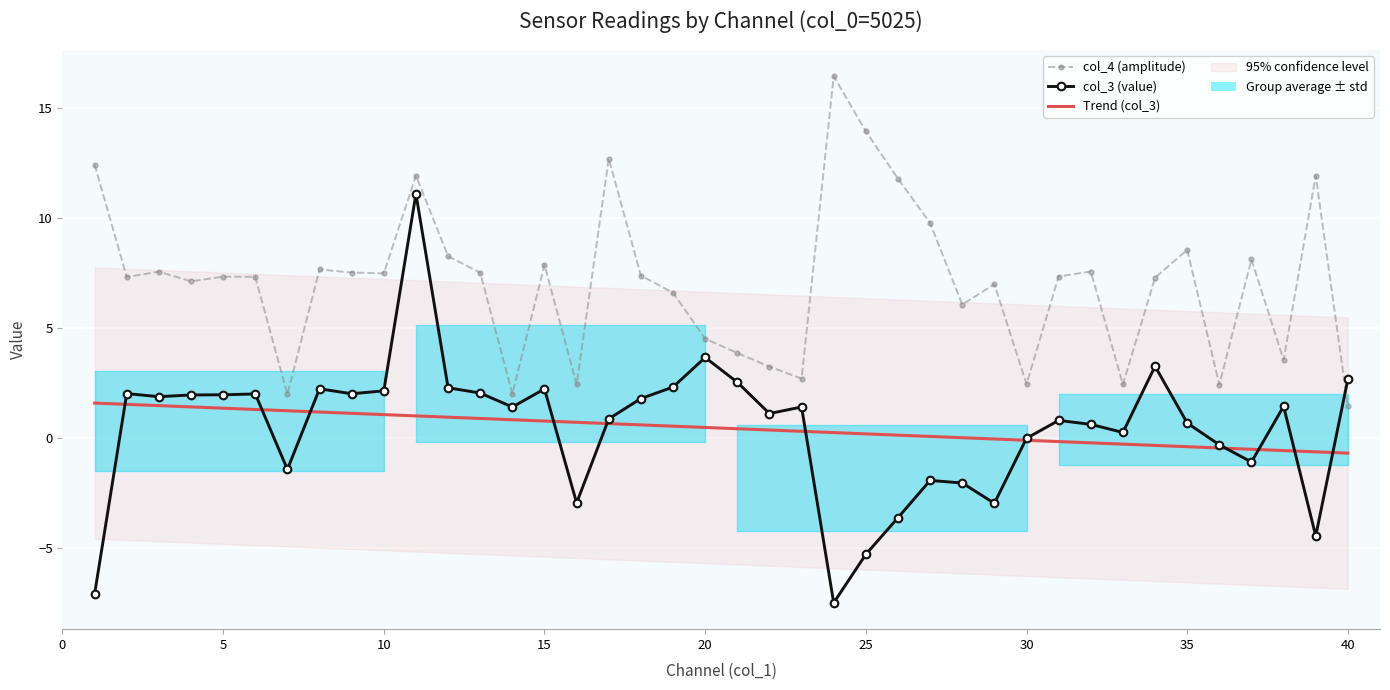

What are all the series names shown in the legend?

col_4 (amplitude), col_3 (value), Trend (col_3)